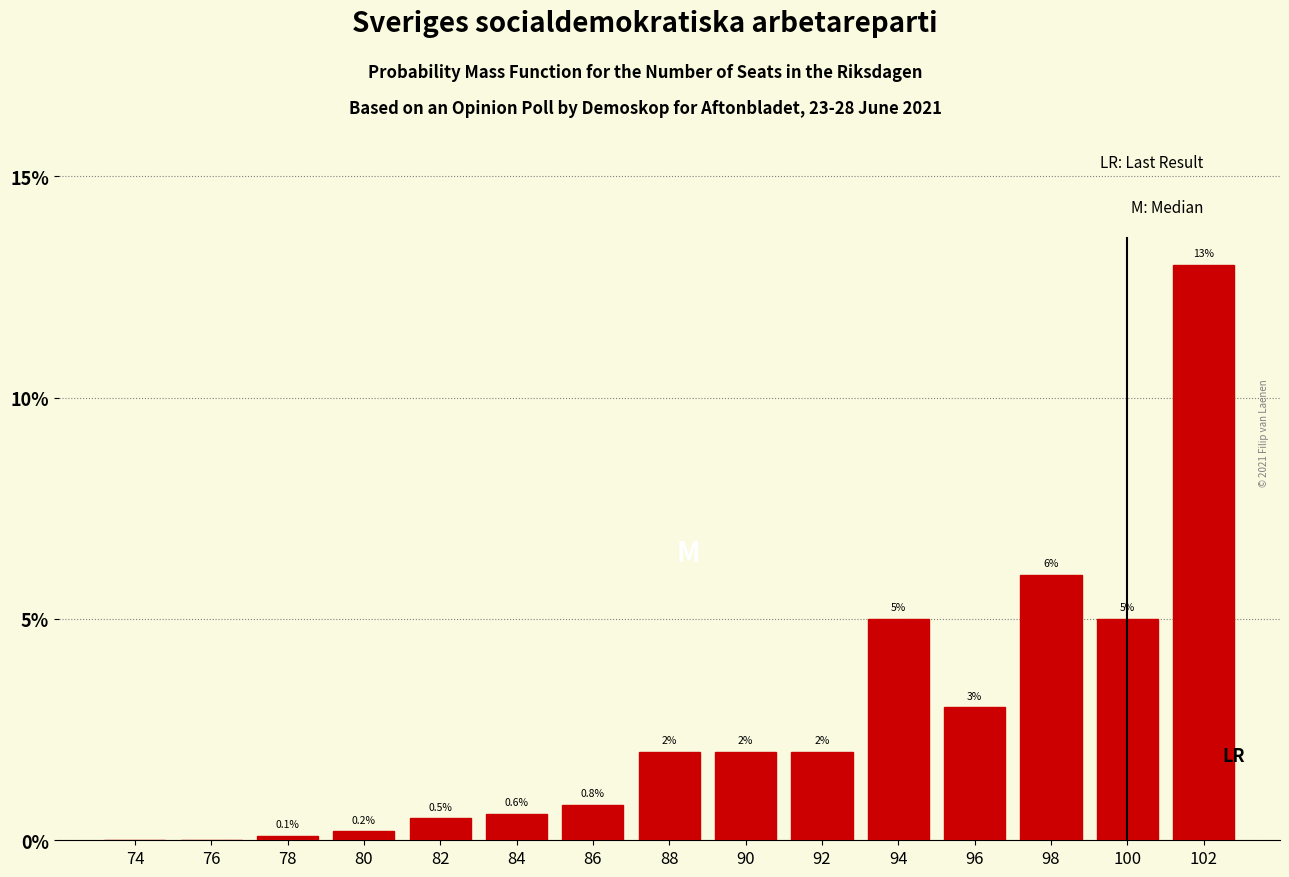

Reading left to right, extract all data points from this chart.

74=0.0	76=0.0	78=0.1	80=0.2	82=0.5	84=0.6	86=0.8	88=2.0	90=2.0	92=2.0	94=5.0	96=3.0	98=6.0	100=5.0	102=13.0